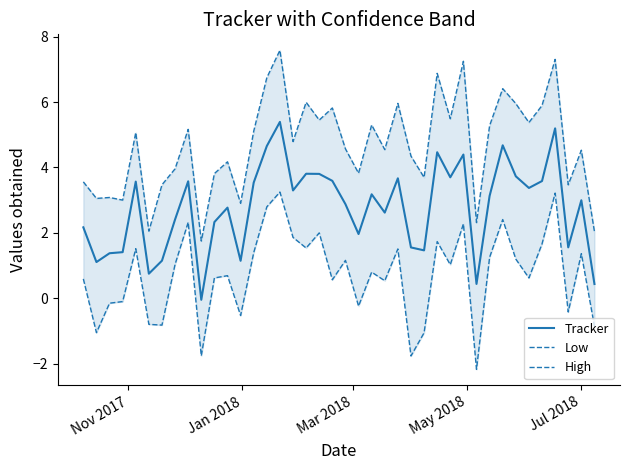

The value of High at May 2018 is 4.1. True or false?

False